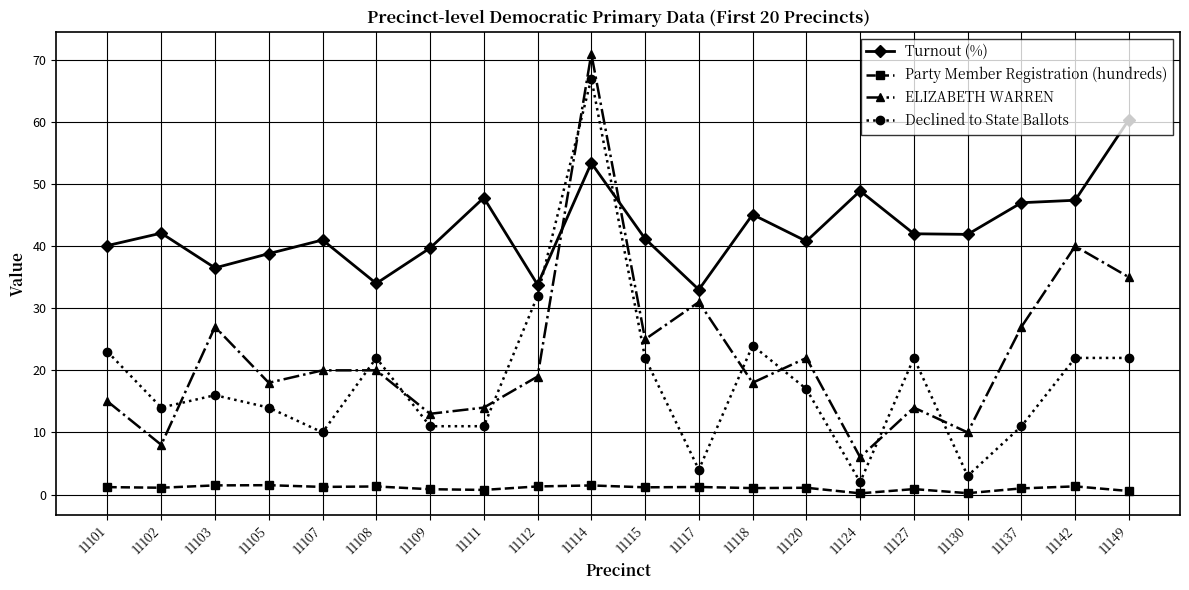

Where is the first local minimum for Declined to State Ballots?

11102